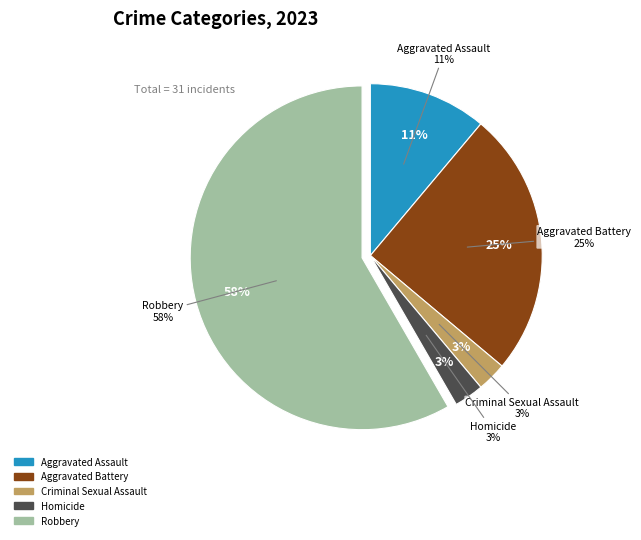

Rank the categories by value from lowest to highest.

Criminal Sexual Assault, Homicide, Aggravated Assault, Aggravated Battery, Robbery